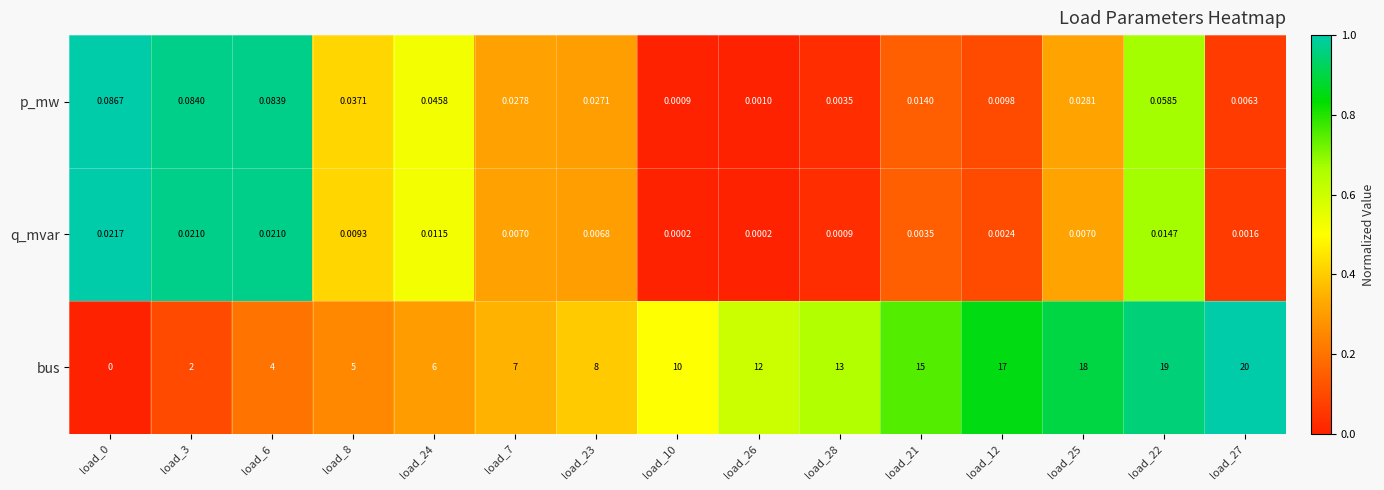

Which series has the largest range (max minus min)?

bus